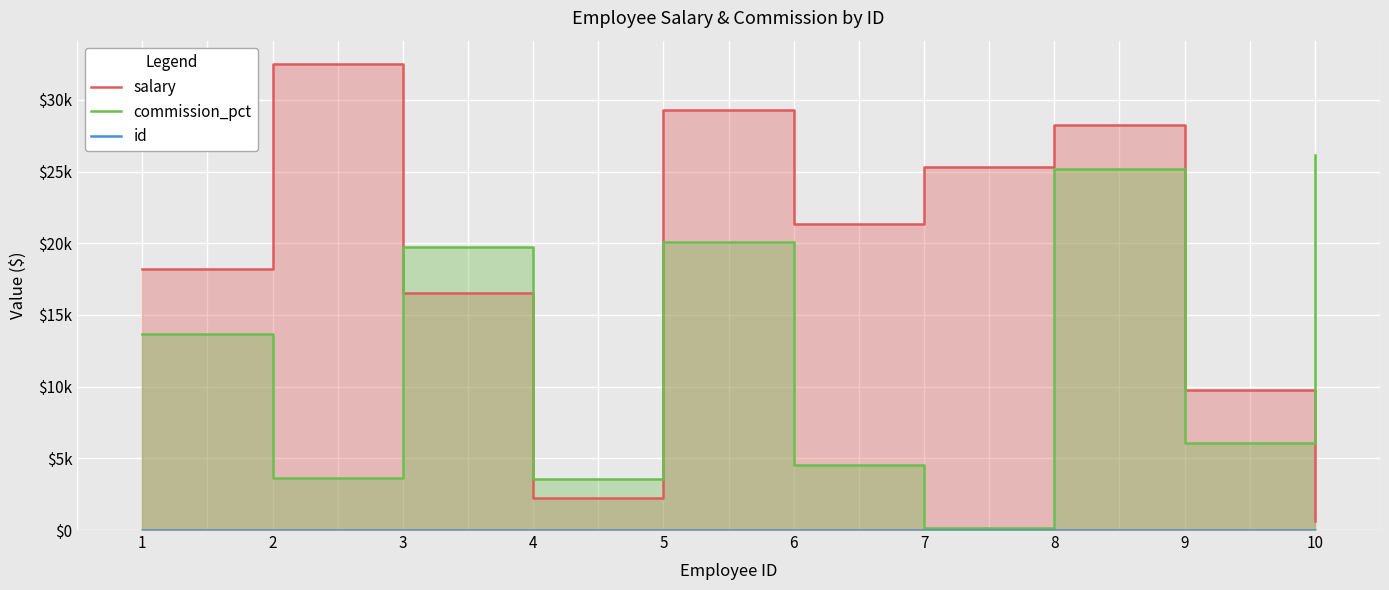

How many data points does each series have?

10